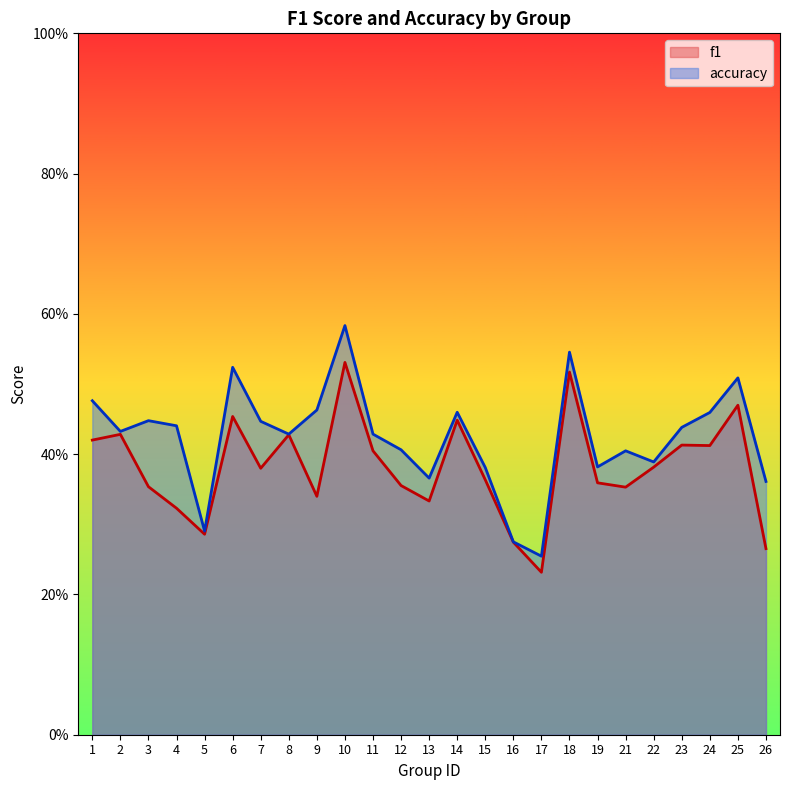

What is the value of the accuracy point at the 12th from the left?

0.4